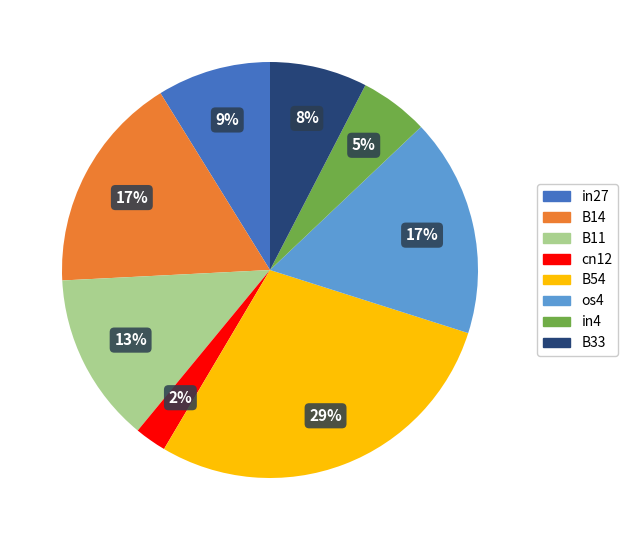

Count the number of slices in the pie.

8